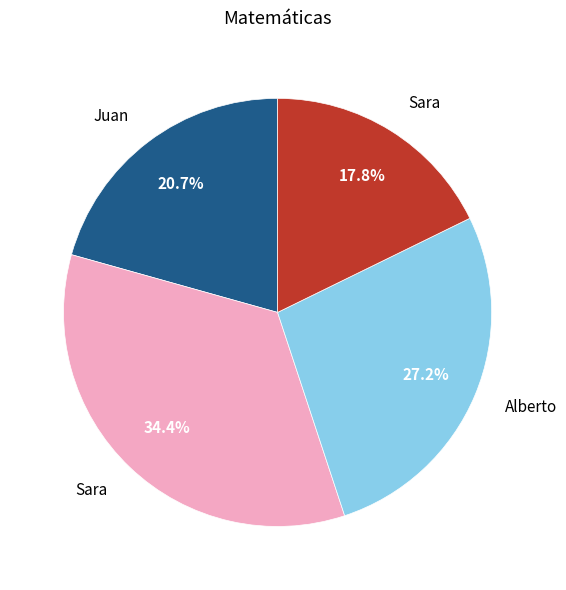

How many slices are in this pie chart?

4